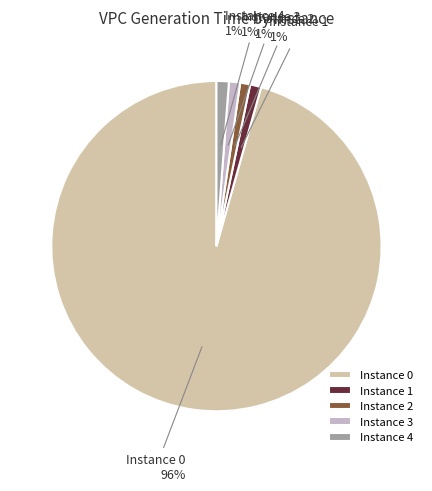

To the nearest percent, what is the difference between the Instance 1 and Instance 0 slice percentages?

95%